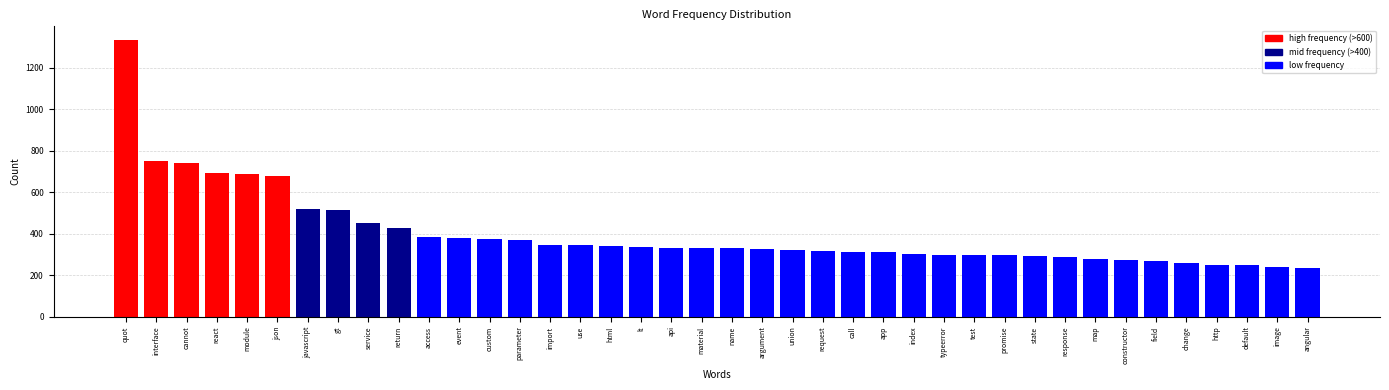

Is it true that the value at material is 331?

True